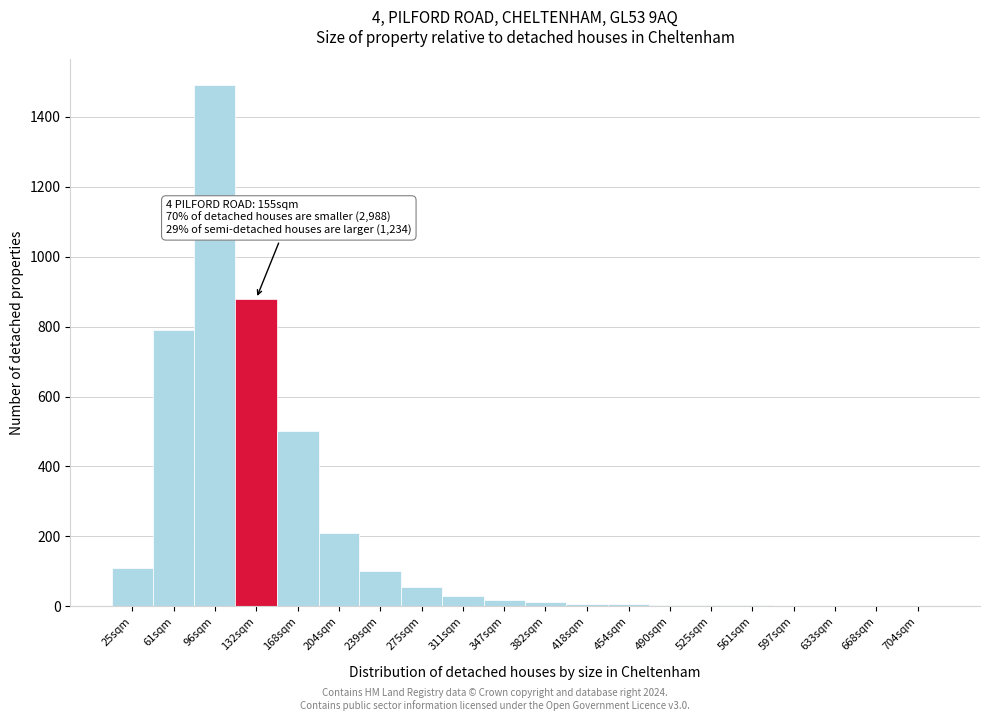

What is the sum of all values?

4227